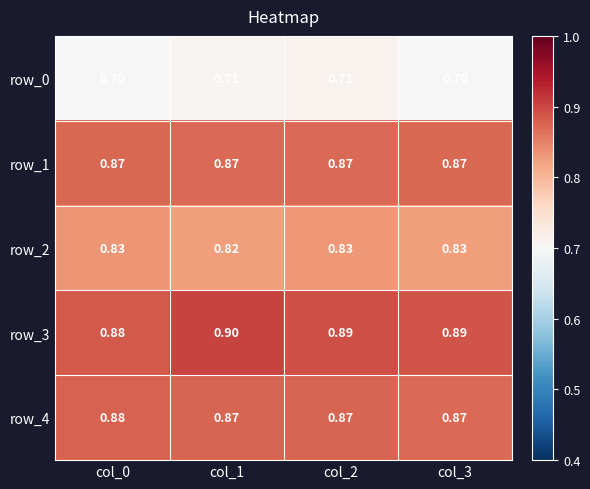

Count the number of categories in the chart.

4